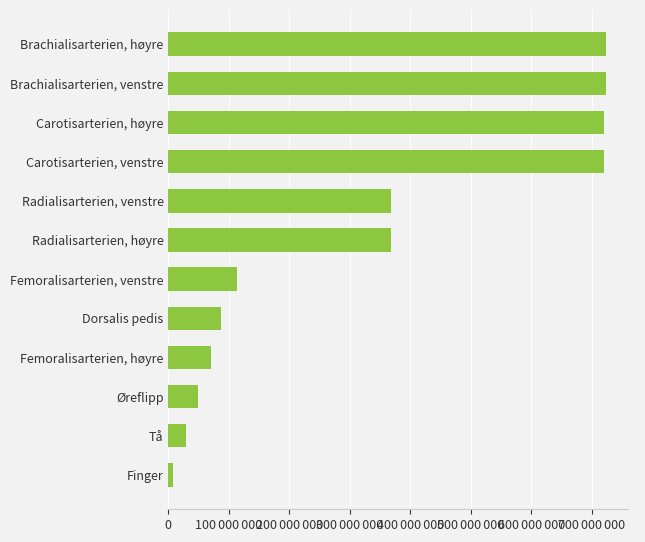

Are the bars grouped side by side (vs. stacked)?

No